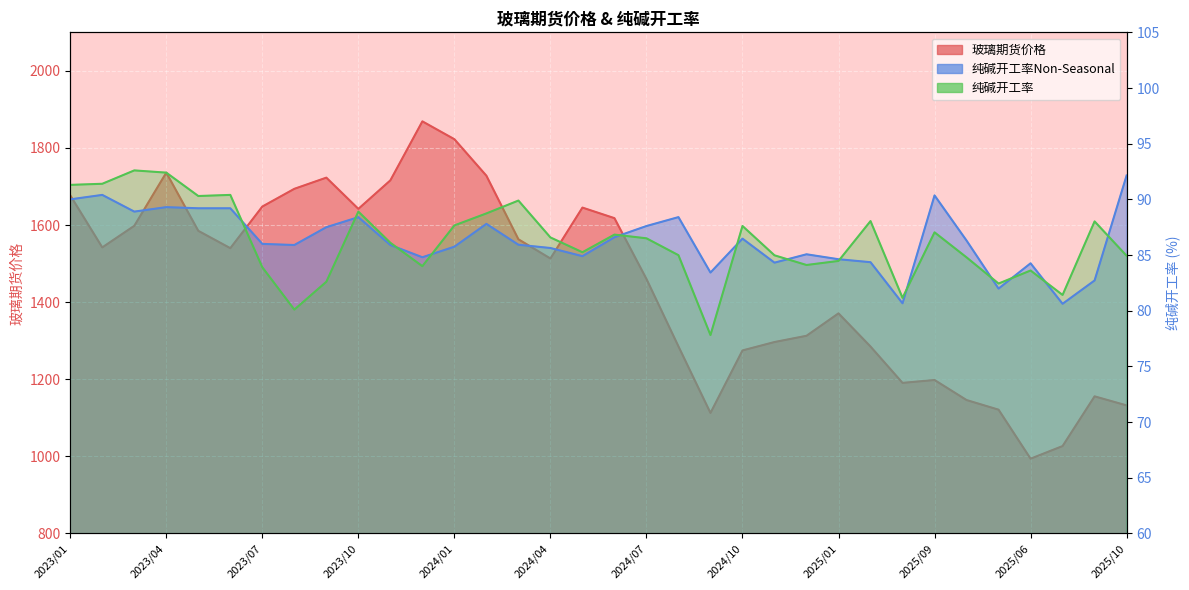

Which category has the highest value across all series?

2023/12